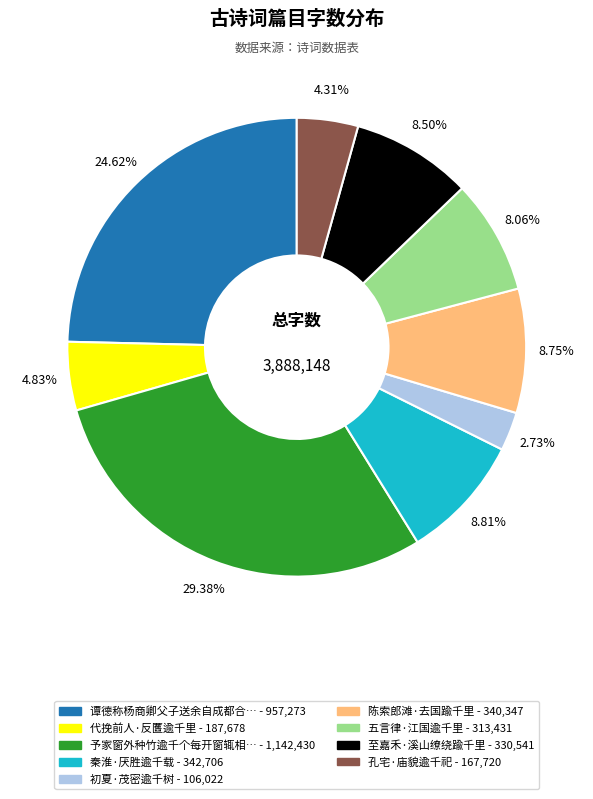

Is there a majority slice in this chart?

No